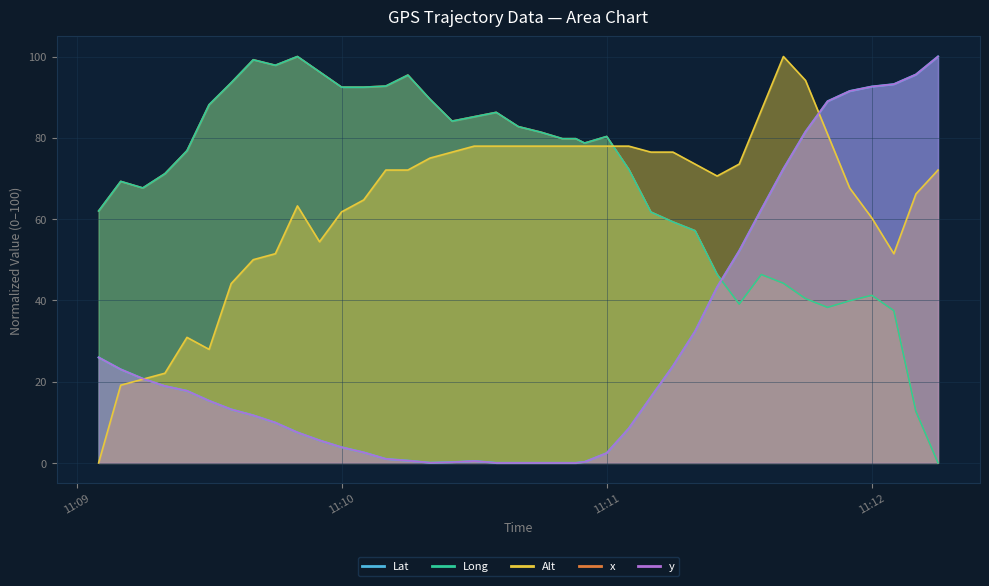

True or false: Long has a value of 62.0 at 2009-03-05 11:09:05.

True